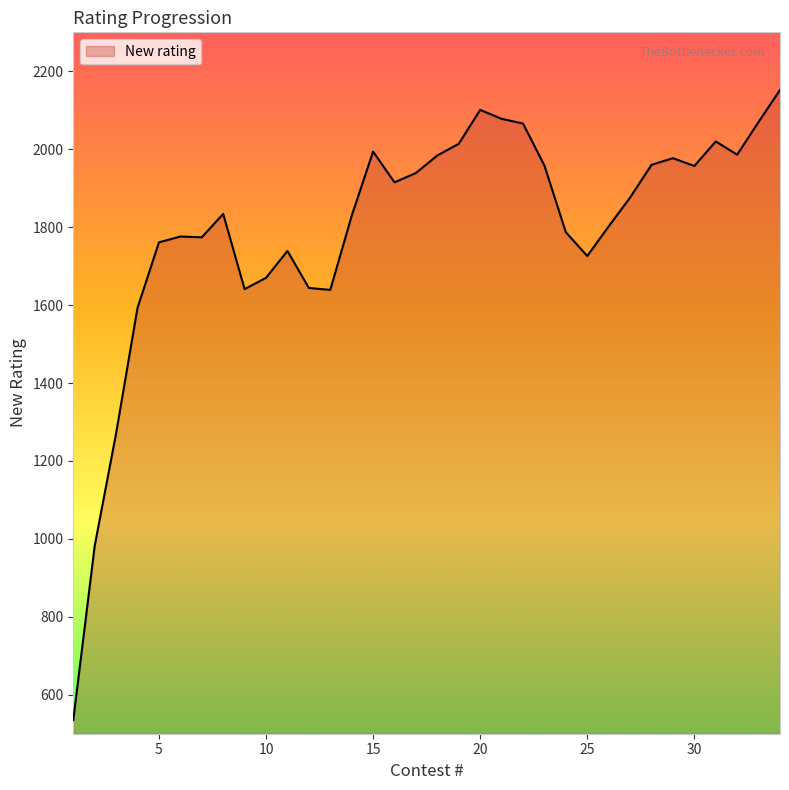

What is the smallest value displayed?

535